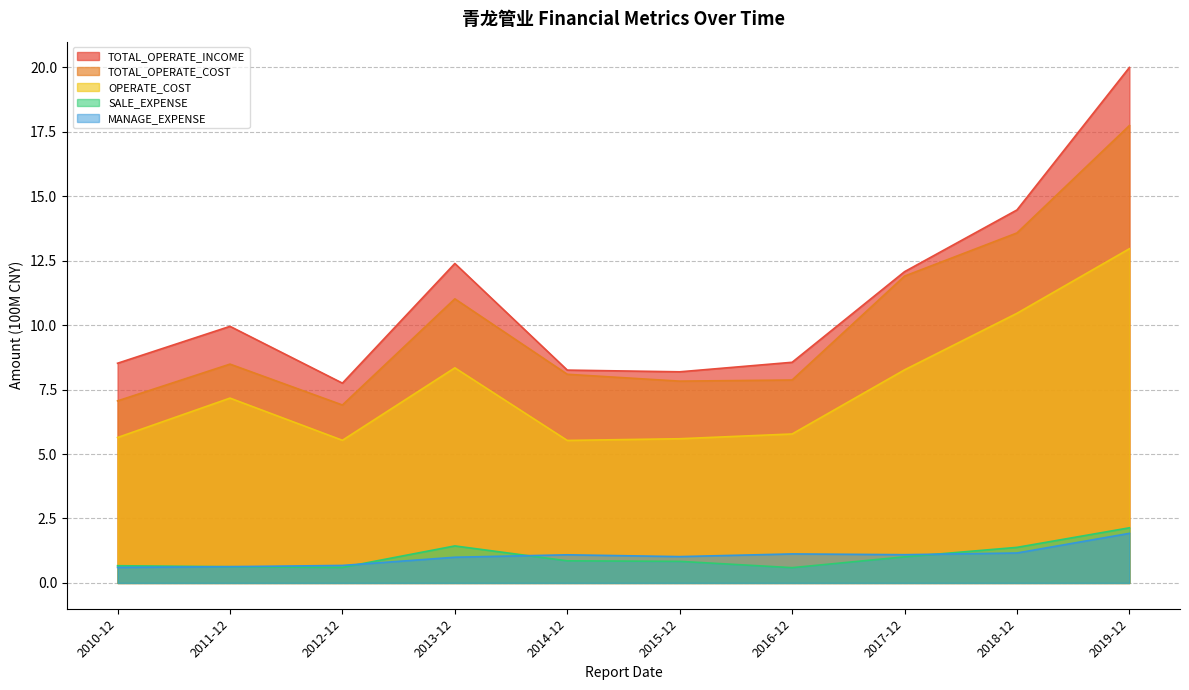

What is the highest value of the SALE_EXPENSE series?

2.1